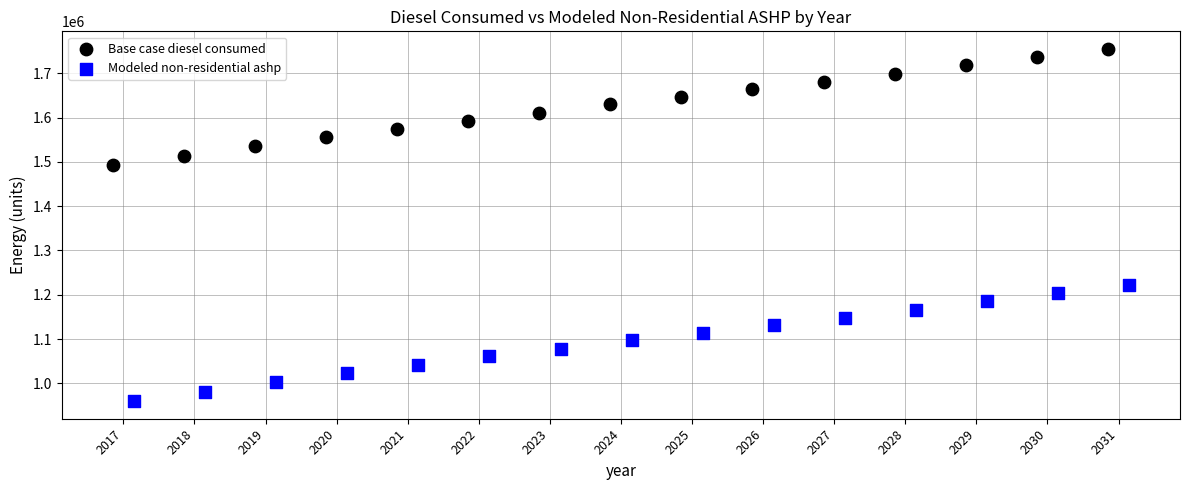

Which series contains the highest Y value?

Base case diesel consumed